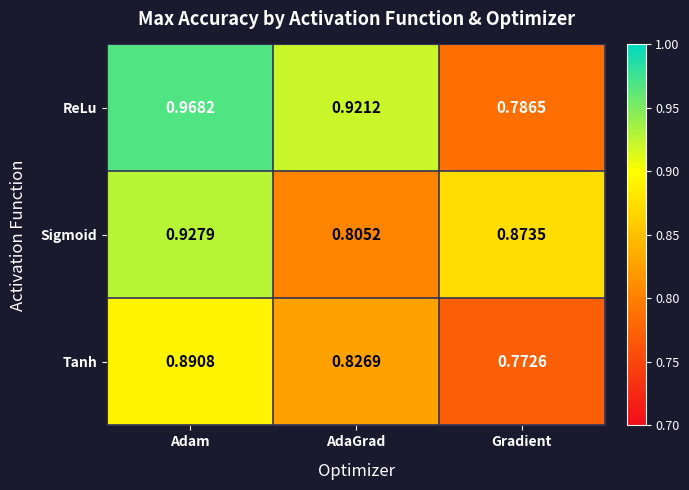

At which category does the chart reach its minimum across all series?

Gradient